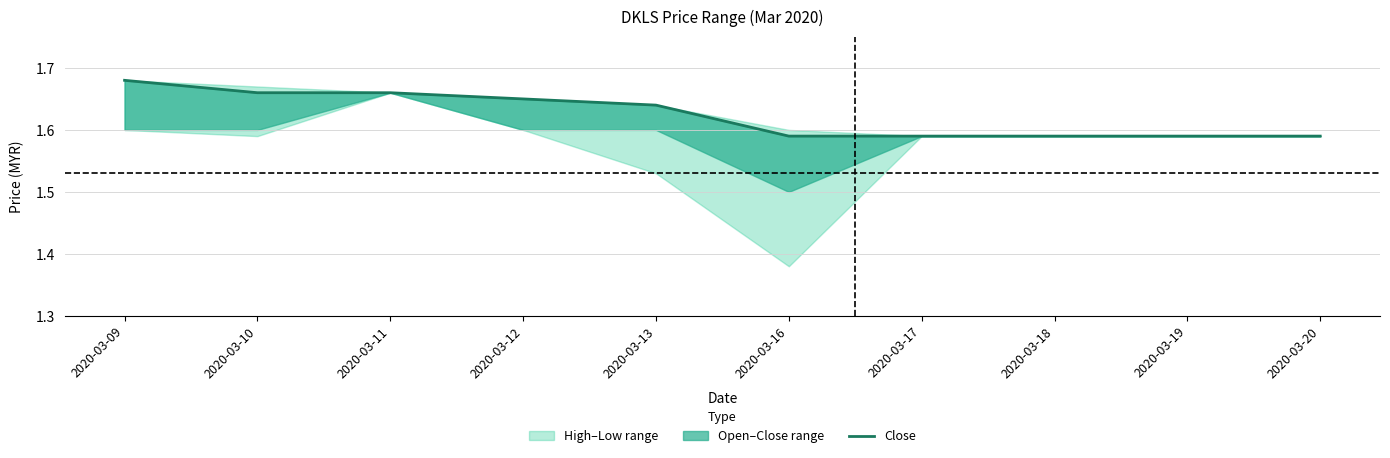

What is the sum of the values at 2020-03-18 and 2020-03-11?

3.2